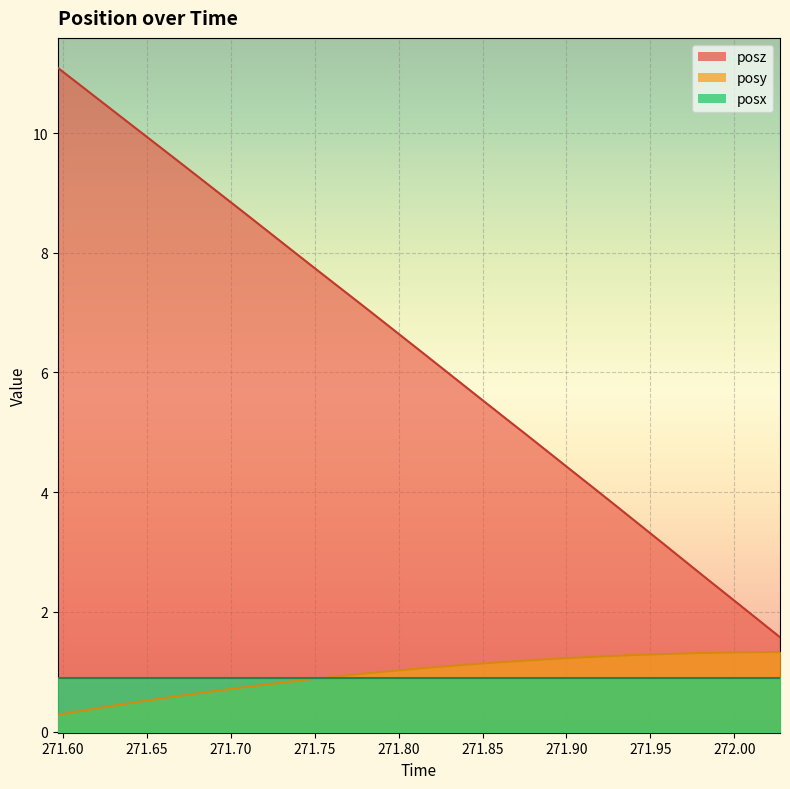

At which category is the sum across all series the highest?

271.597